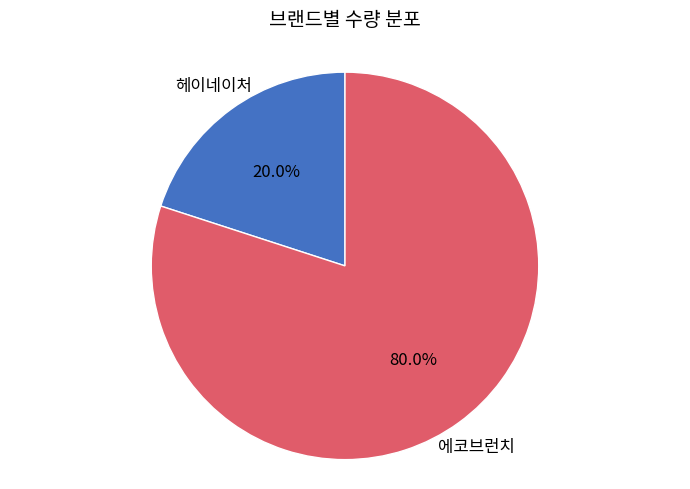

Does any single category account for the majority?

Yes